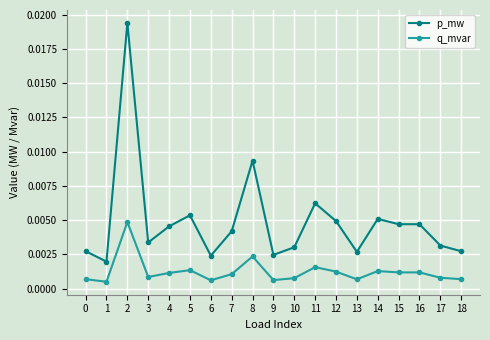

True or false: q_mvar and p_mw cross at least once.

False